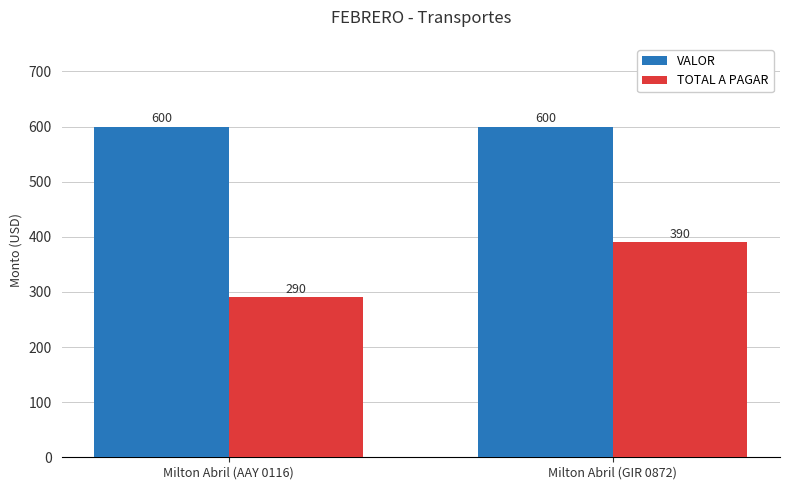

What is the label of the 1st bar from the right?

Milton Abril (GIR 0872)